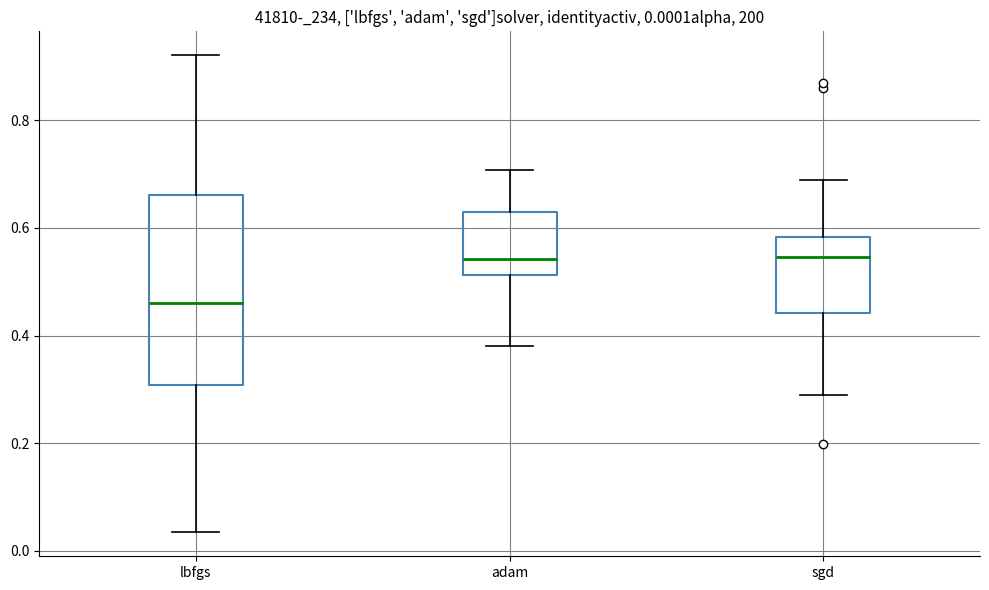

Which box has the lowest median line?

lbfgs